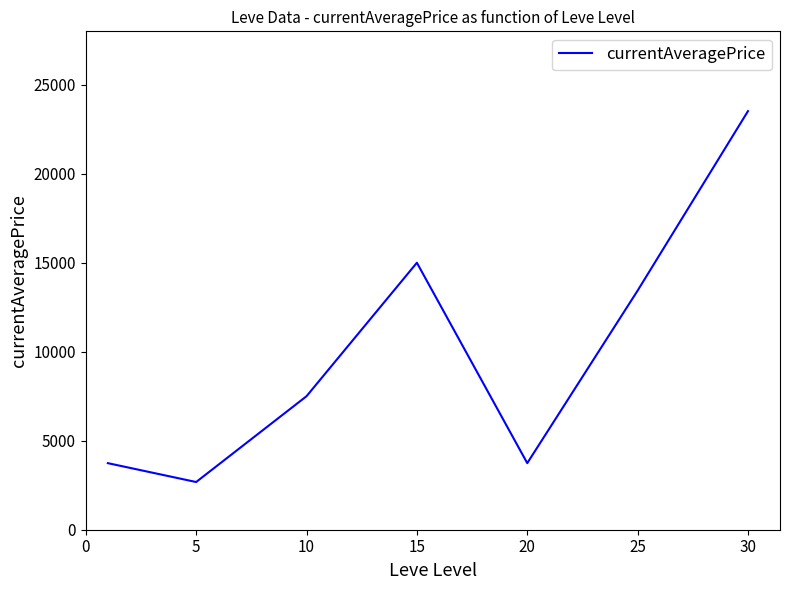

How many values are below 7500?

3